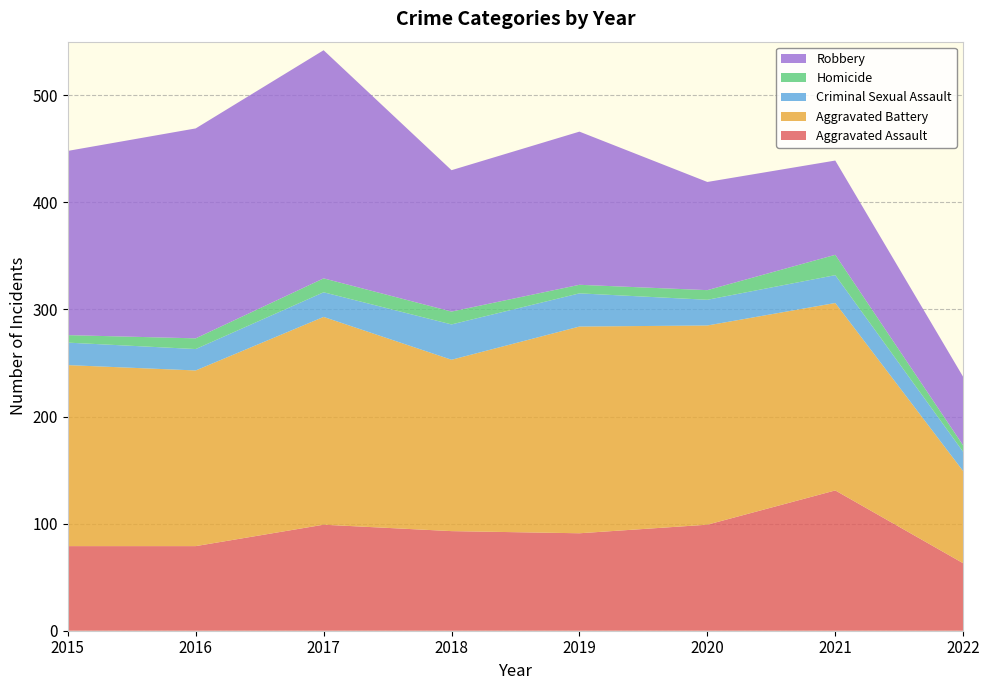

Reading left to right, what are all the values shown in this chart?

Aggravated Assault: 79	79	99	93	91	99	131	63
Aggravated Battery: 169	164	194	160	193	186	175	86
Criminal Sexual Assault: 21	20	23	33	31	24	26	18
Homicide: 7	10	13	12	8	9	19	6
Robbery: 172	196	213	132	143	101	88	64